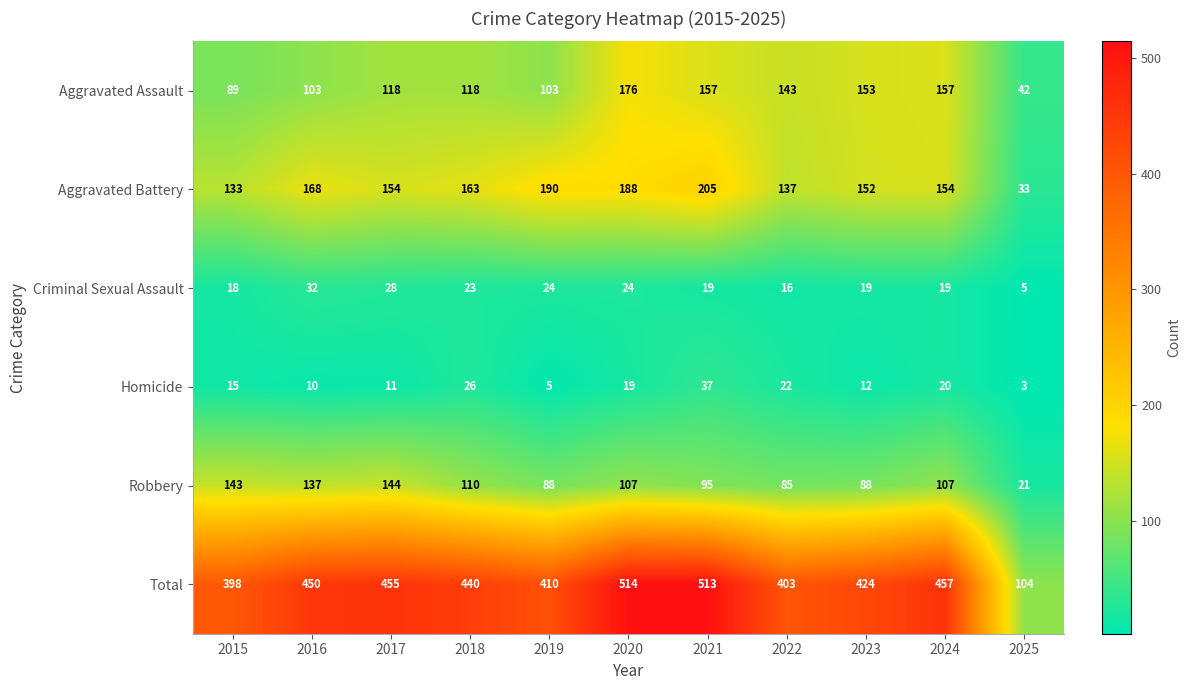

At how many categories does at least one series exceed 11?

11